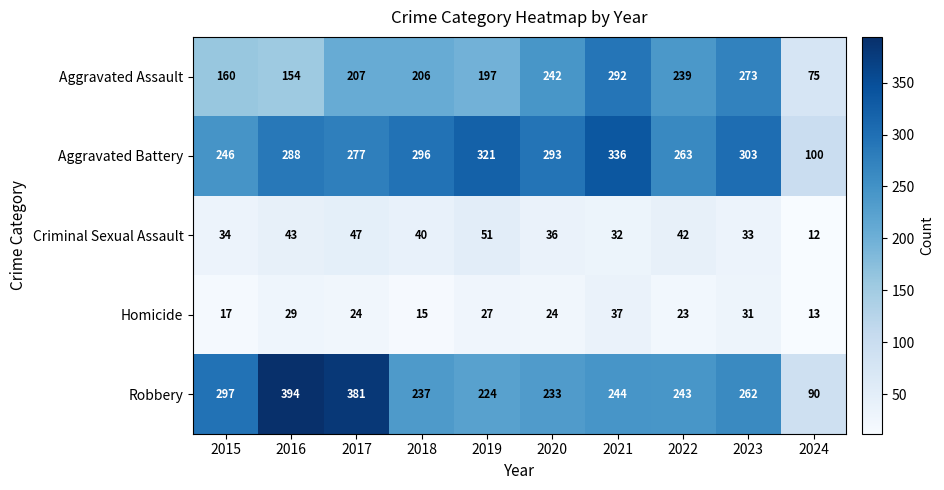

The Aggravated Assault series shows 239 at 2022. True or false?

True